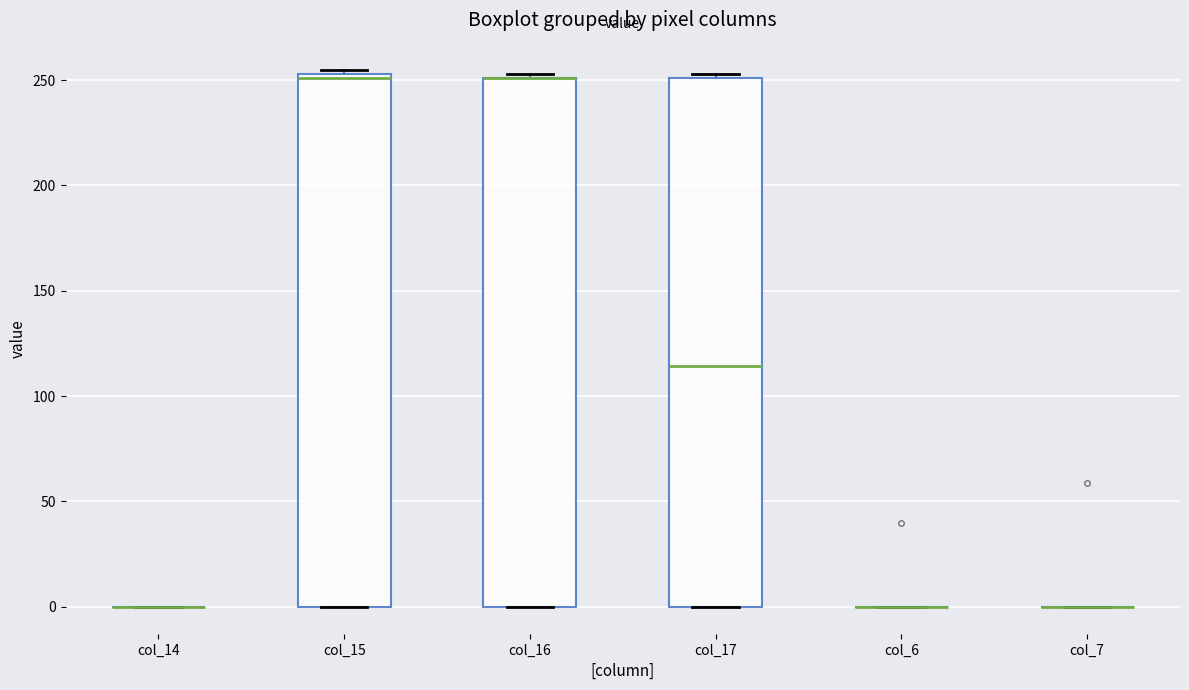

Reading left to right, transcribe this box plot: for each box, give where its median line is, the range the box spans, and where its two whiskers end, as read against the y-axis. The values are not printed on the chart, so give them approximately, as read against the axis.

col_14: box collapsed to a line at 0, whiskers 0 to 0
col_15: median 250, box 0 to 255, whiskers 0 to 255 (just above the box's upper edge)
col_16: median 250 (drawn on the box's upper edge), box 0 to 250, whiskers 0 to 255
col_17: median 115, box 0 to 250, whiskers 0 to 255
col_6: box collapsed to a line at 0, whiskers 0 to 0
col_7: box collapsed to a line at 0, whiskers 0 to 0